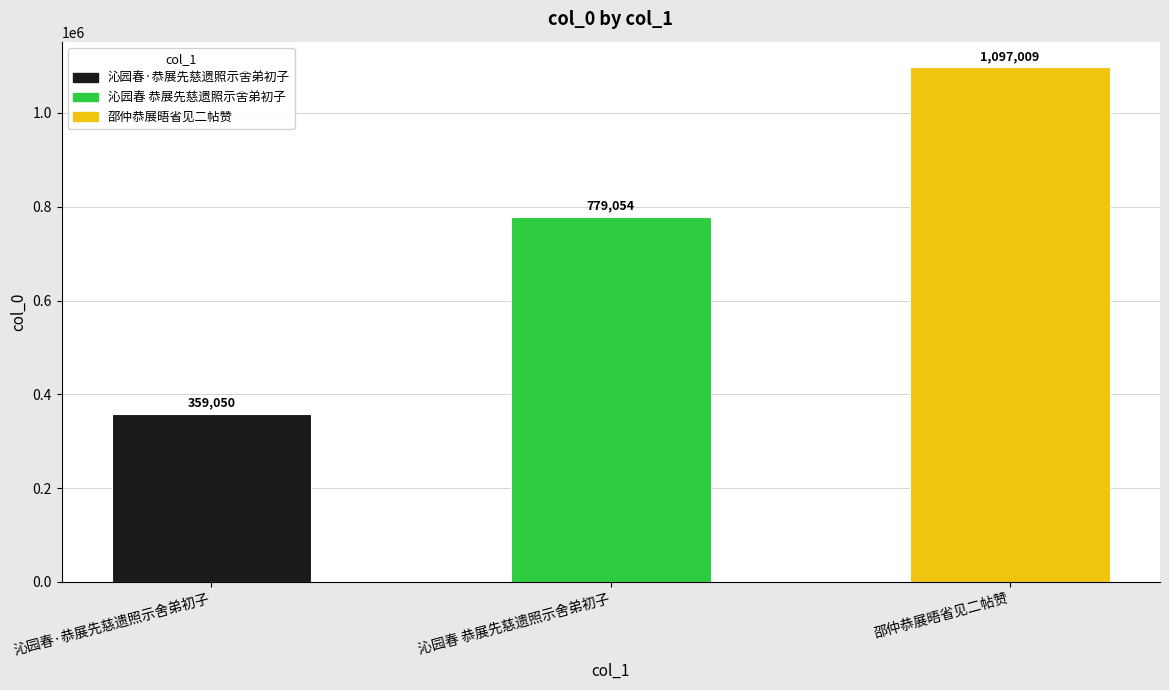

What is the greatest value displayed?

1097009